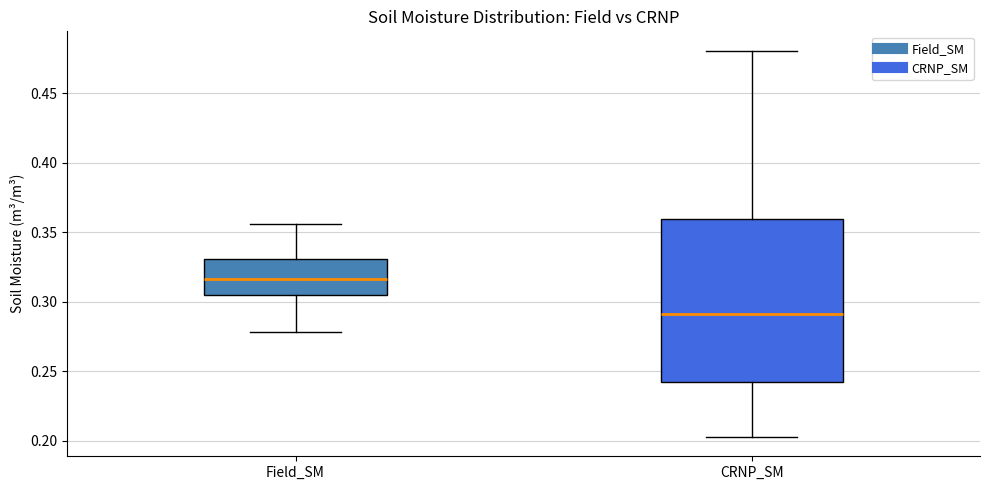

Which box's median line is the lowest?

CRNP_SM